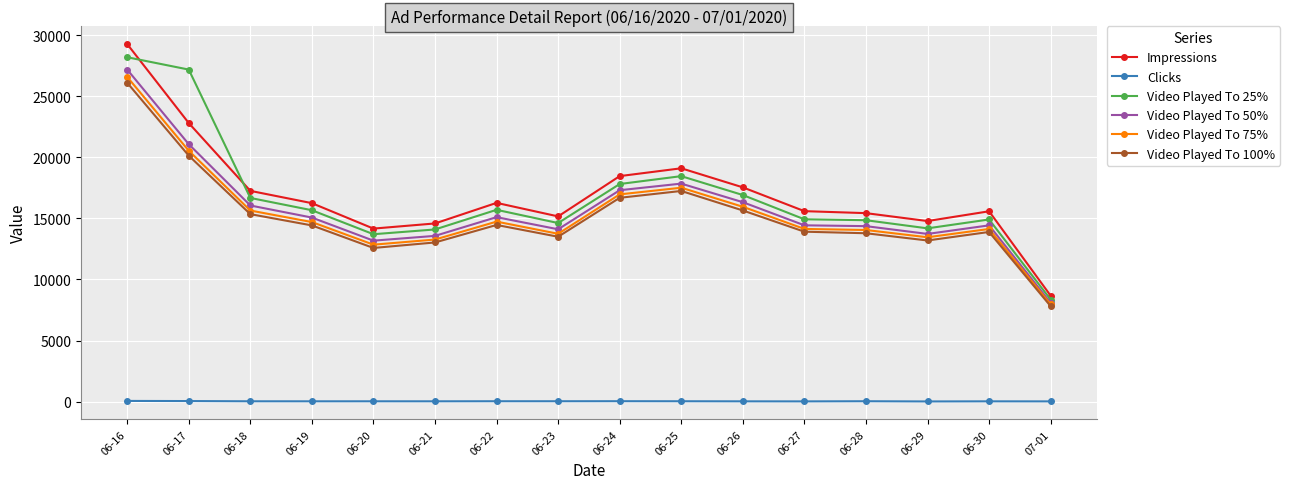

The Video Played To 25% series shows 14179 at 06-29. True or false?

True